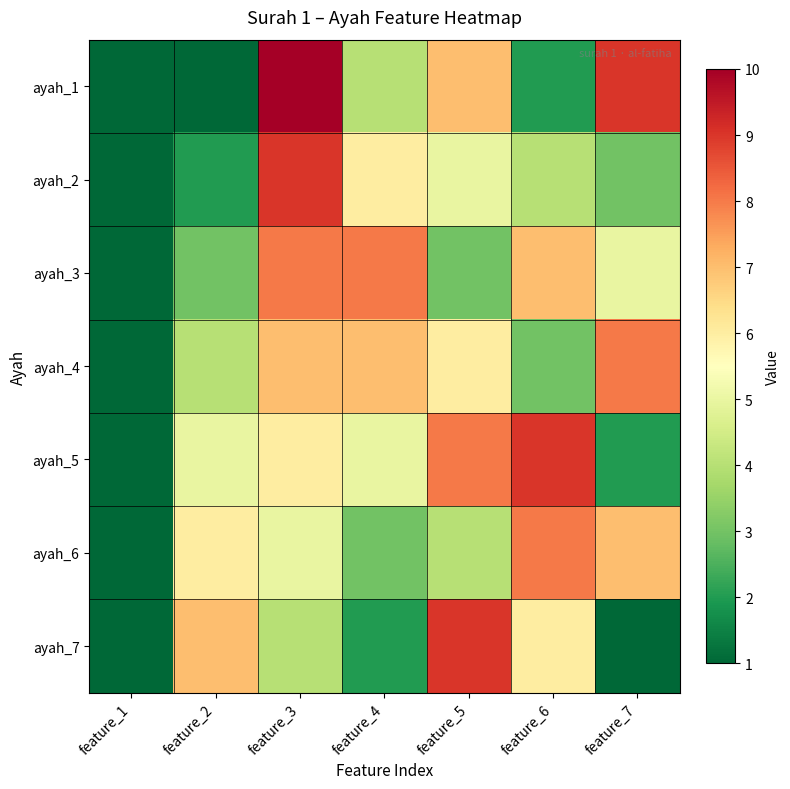

Rank the series by their maximum value, from highest to lowest.

ayah_1, ayah_2, ayah_5, ayah_7, ayah_3, ayah_4, ayah_6